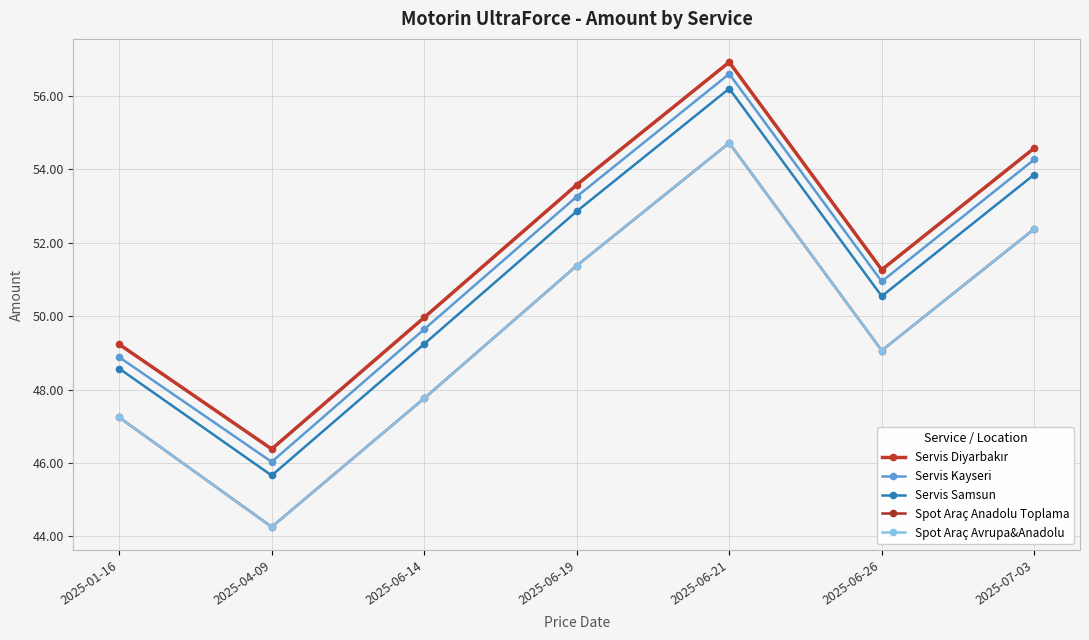

True or false: Servis Samsun and Spot Araç Avrupa&Anadolu intersect in this chart.

False